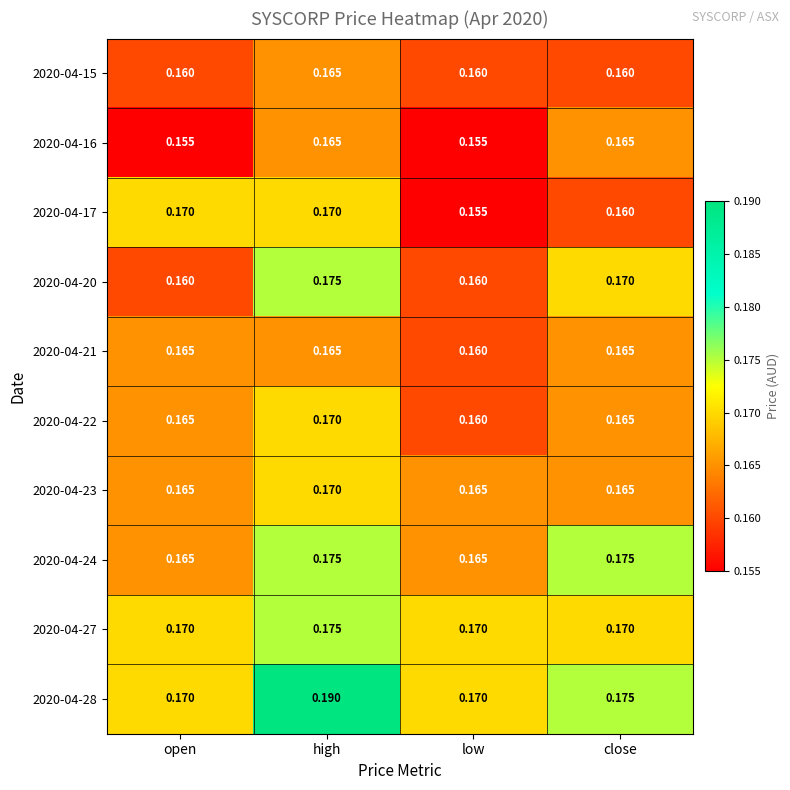

Which series has the largest range (max minus min)?

2020-04-28